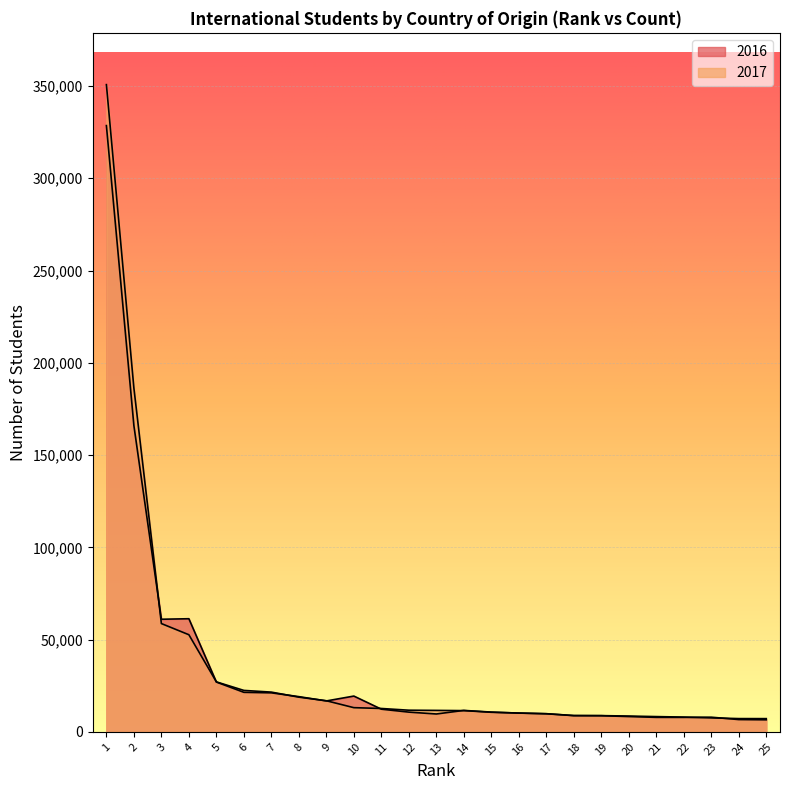

What is the sum of the 2016 values at 24 and 5?

33613